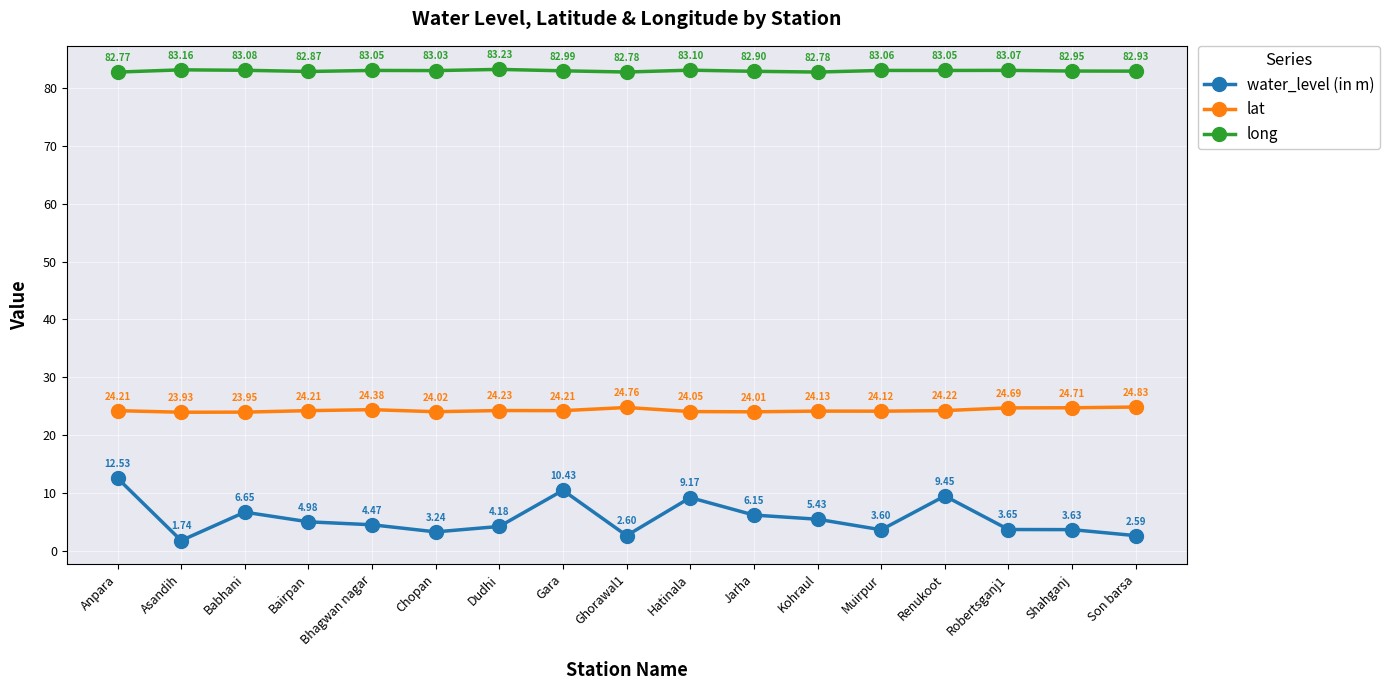

True or false: long and lat intersect in this chart.

False